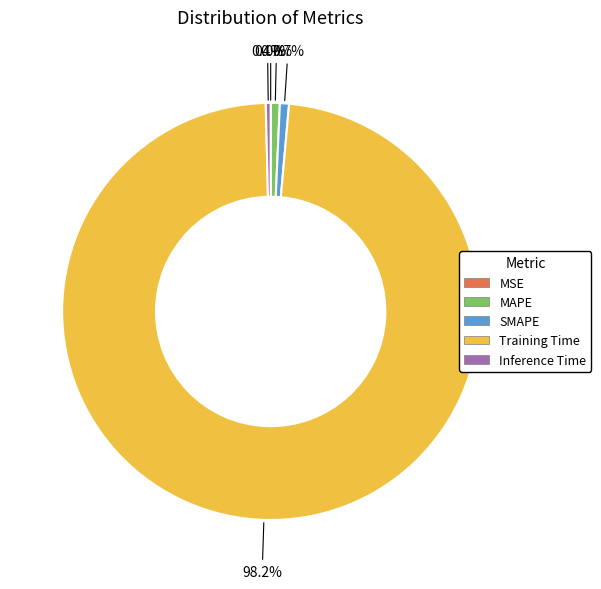

True or false: SMAPE accounts for 1% of the total.

True